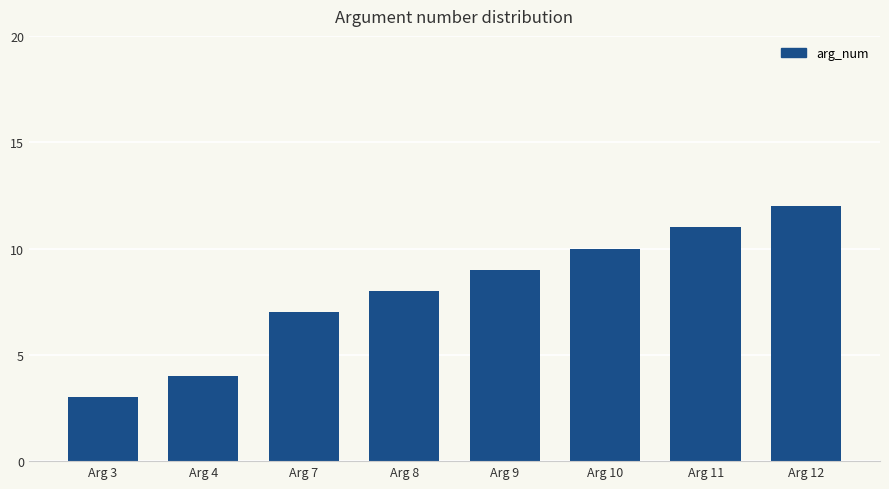

What value does the data have at Arg 4?

4